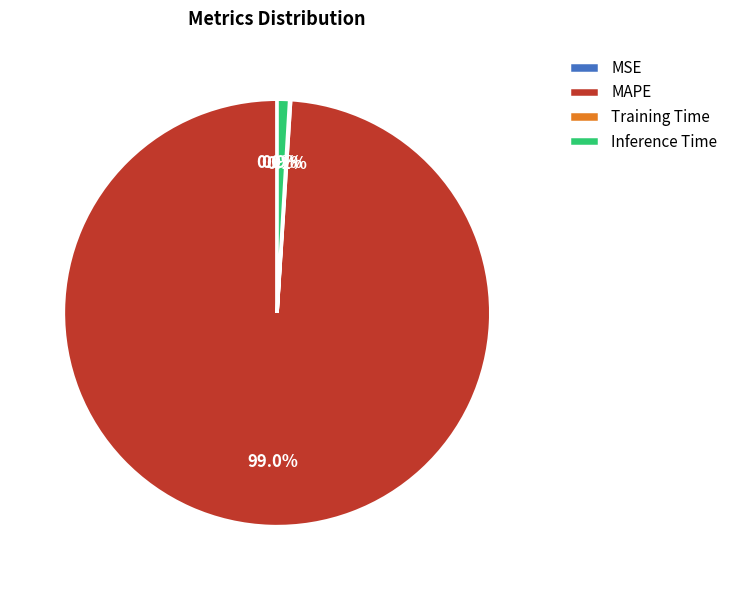

Is there a majority slice in this chart?

Yes